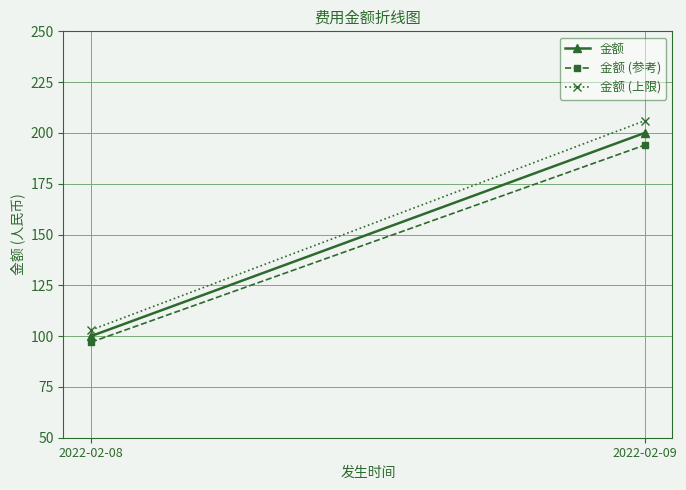

What is the minimum value for 金额 (参考)?

97